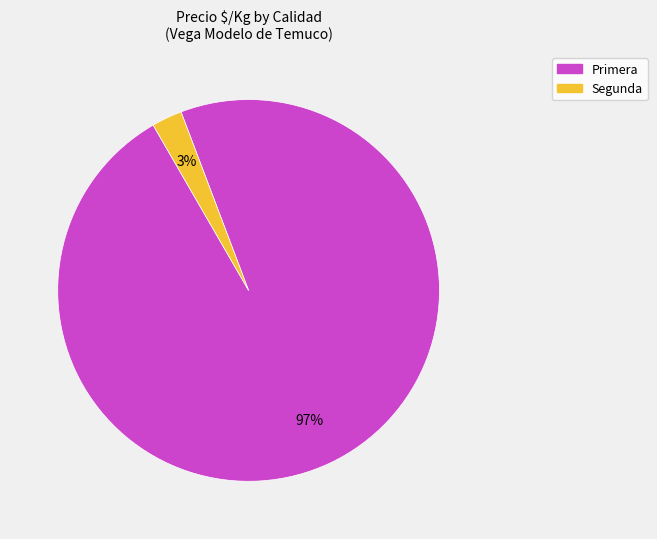

Is there a majority slice in this chart?

Yes